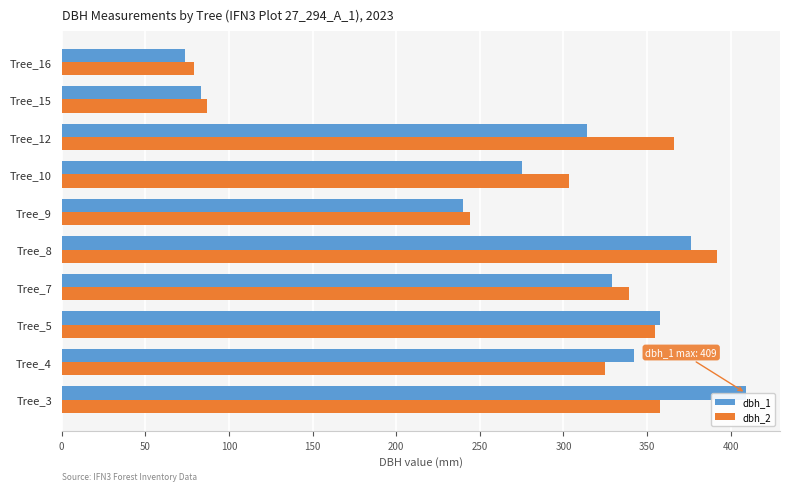

What is the average value of the dbh_2 series?

285